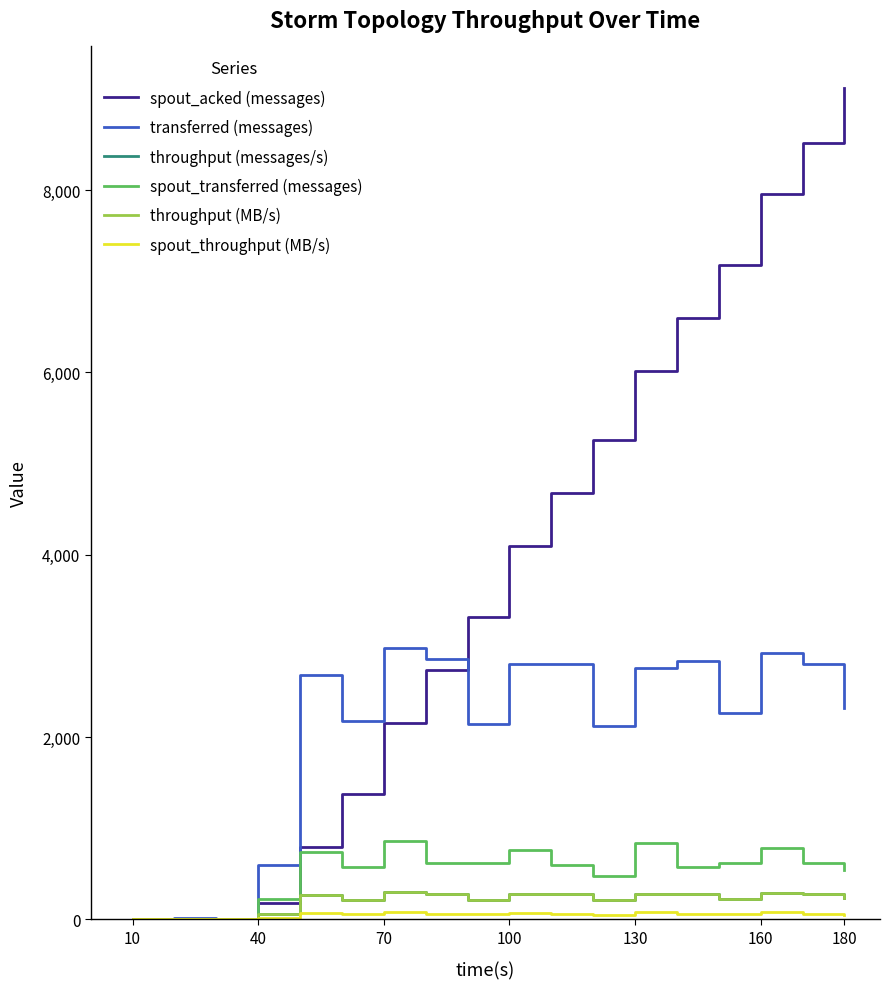

Reading right to left, what are all the values shown in this chart?

spout_acked (messages): 9120	8520	7960	7180	6600	6020	5260	4680	4100	3320	2740	2160	1380	800	180	0	0	0
transferred (messages): 2320	2800	2920	2260	2840	2760	2120	2800	2800	2140	2860	2980	2180	2680	600	0	20	0
throughput (messages/s): 231	279	291	225	283	275	211	279	279	213	285	297	217	267	59	0	1	0
spout_transferred (messages): 540	620	780	620	580	840	480	600	760	620	620	860	580	740	220	0	0	0
throughput (MB/s): 231	279	291	225	283	275	211	279	279	213	285	297	217	267	59	0	1	0
spout_throughput (MB/s): 53	61	77	61	57	83	47	59	75	61	61	85	57	73	21	0	0	0